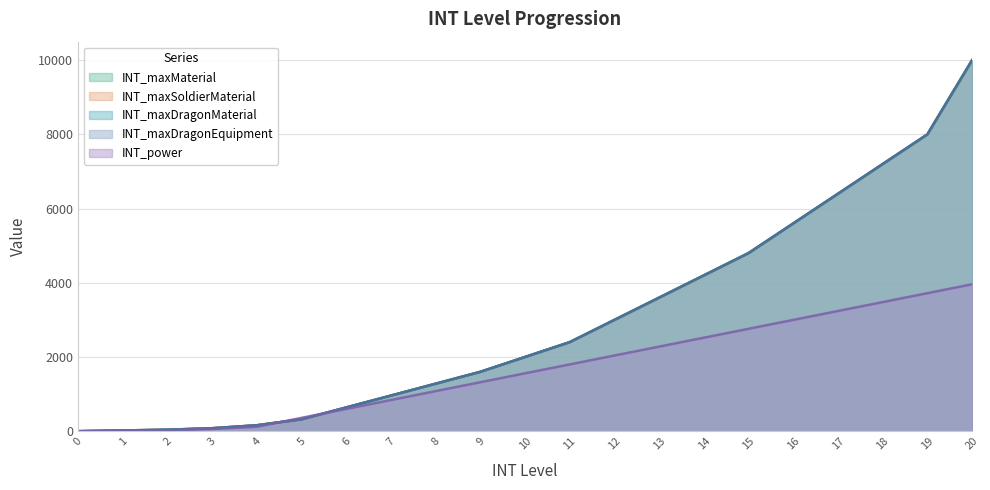

Count the number of categories in the chart.

21